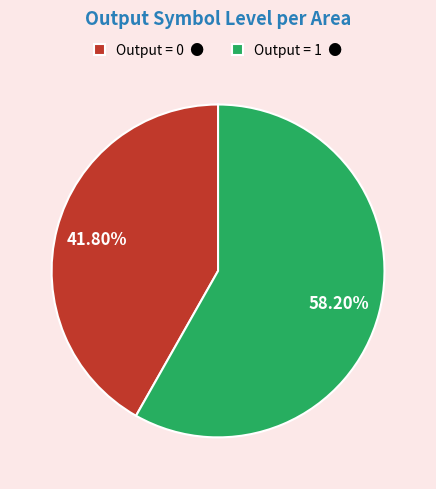

How many segments does this pie chart have?

2